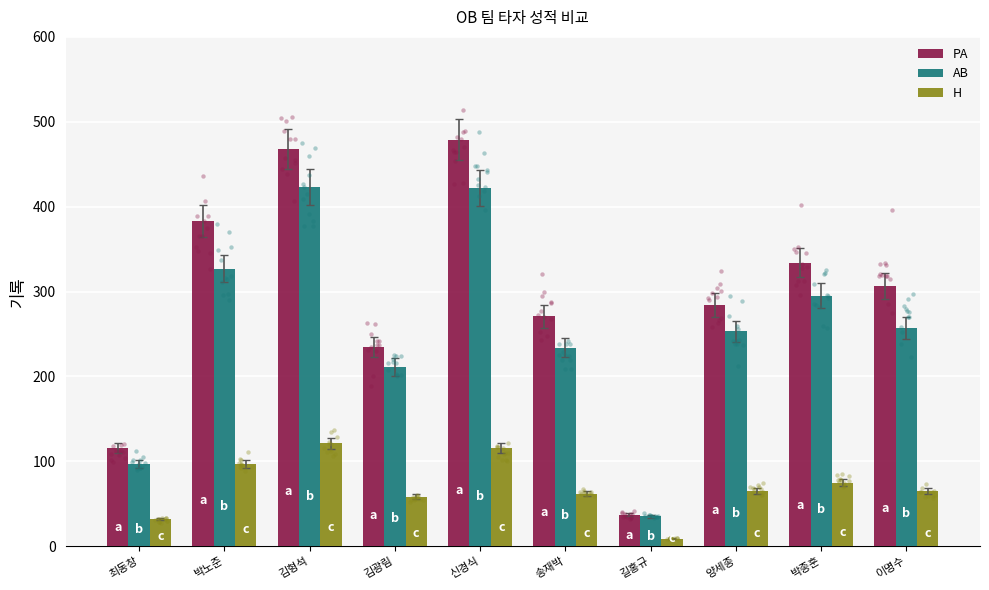

At which category is the sum across all series the highest?

신경식